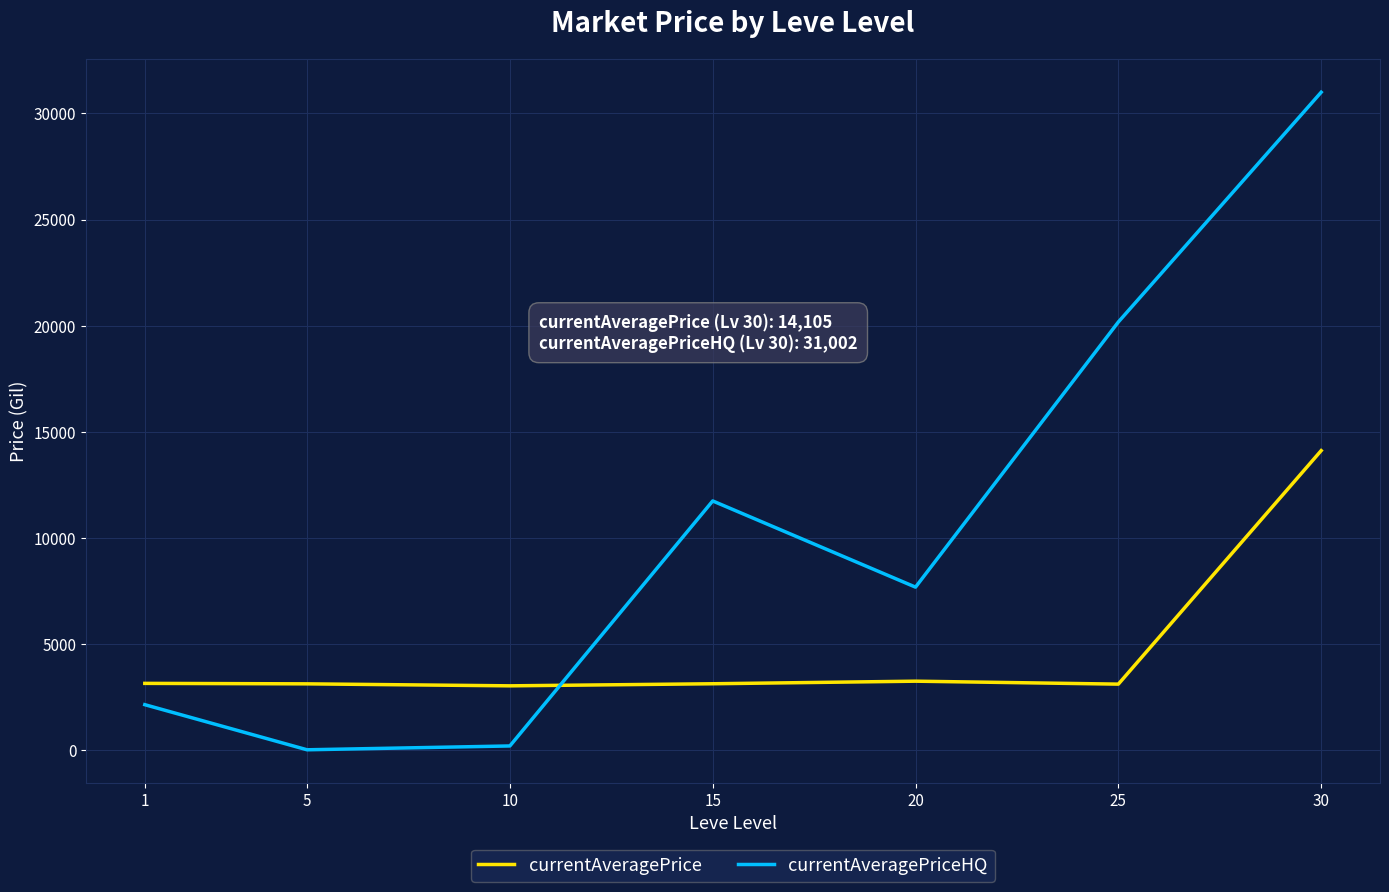

Rank the series at 10 from highest to lowest value.

currentAveragePrice, currentAveragePriceHQ